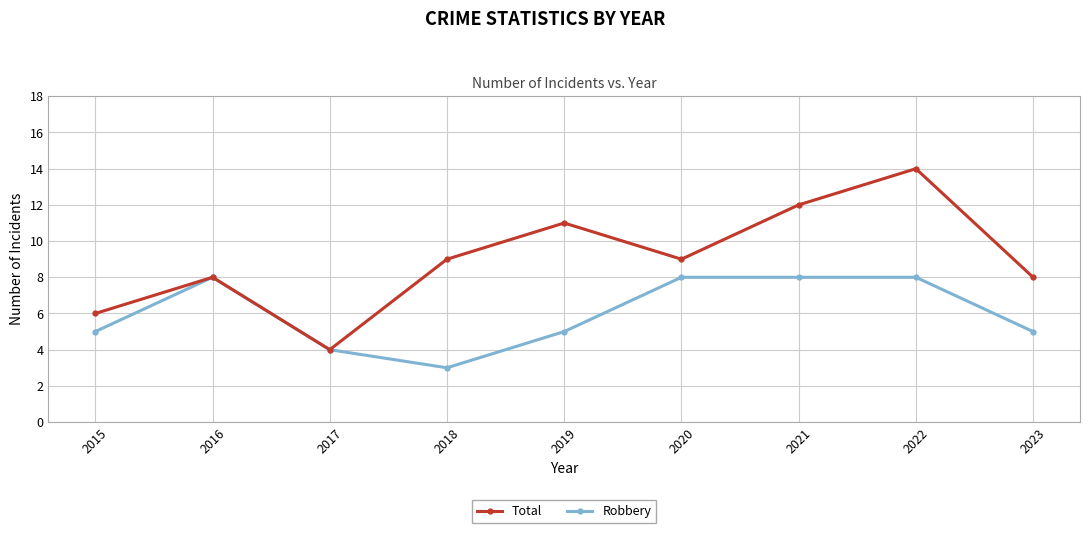

Which series has the largest total across all categories?

Total